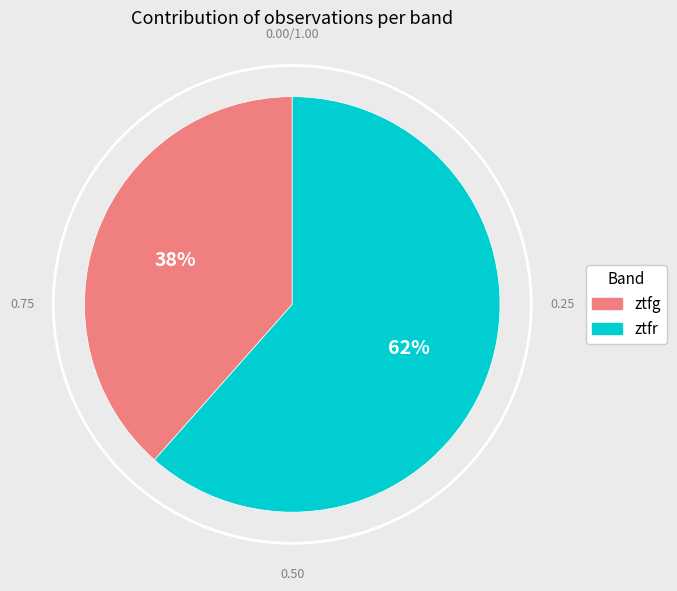

To the nearest percent, what portion does ztfg represent?

38%